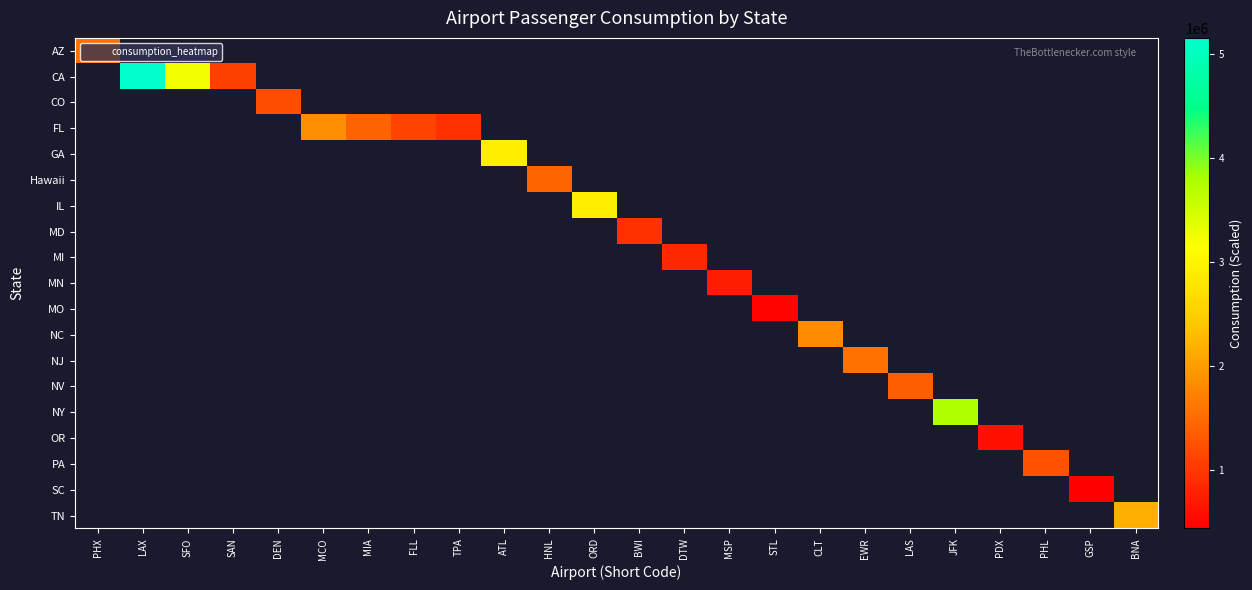

How many distinct data groups are displayed?

19